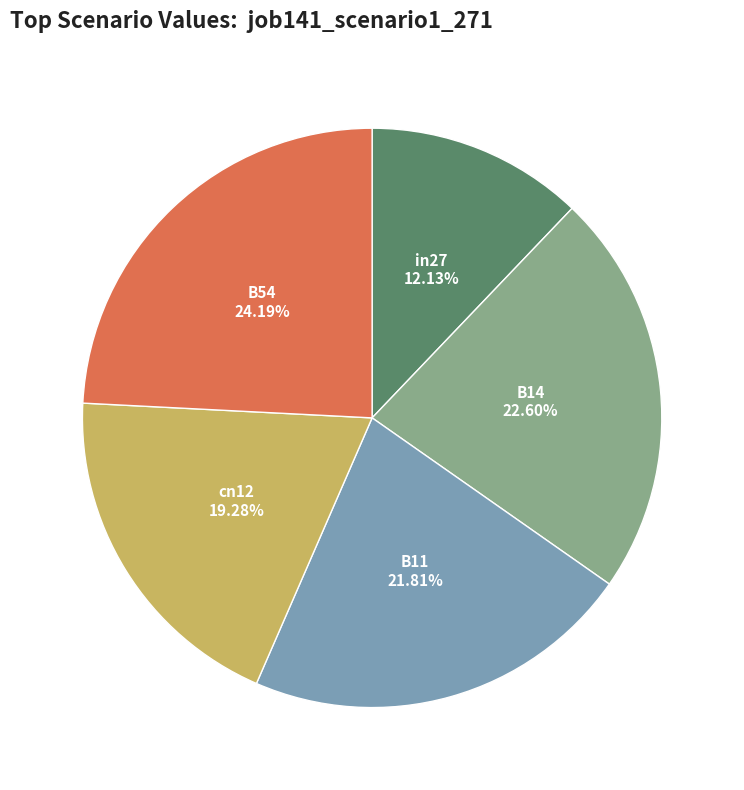

Is it true that in27 is 26% of the pie?

False